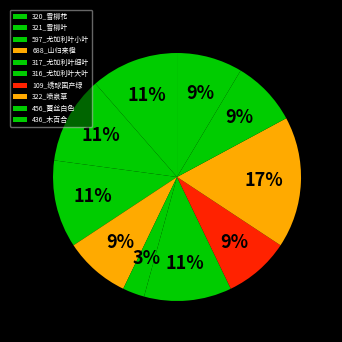

Is 320_雪柳花 the majority of the pie?

No